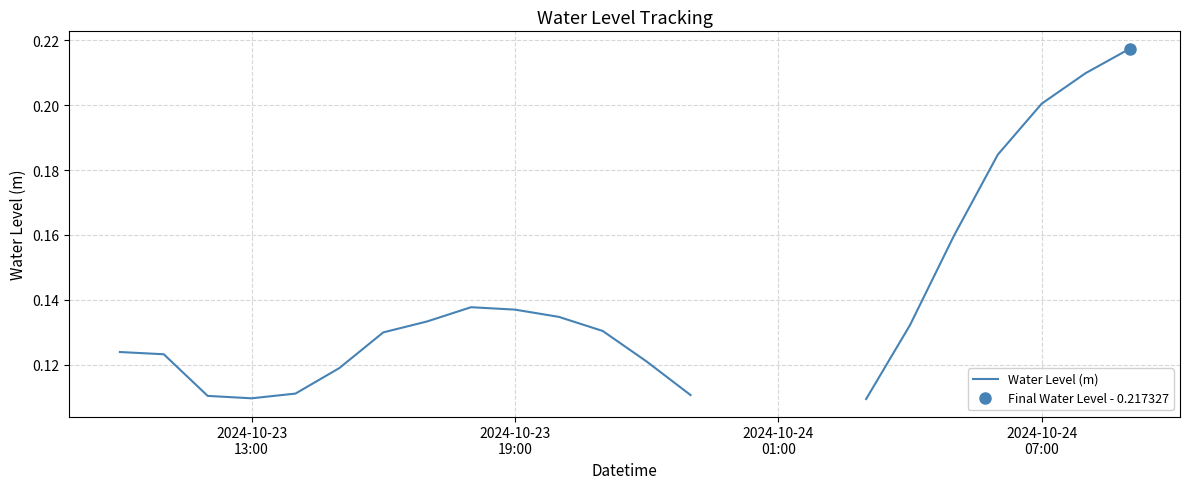

What is the maximum value shown in the chart?

0.2